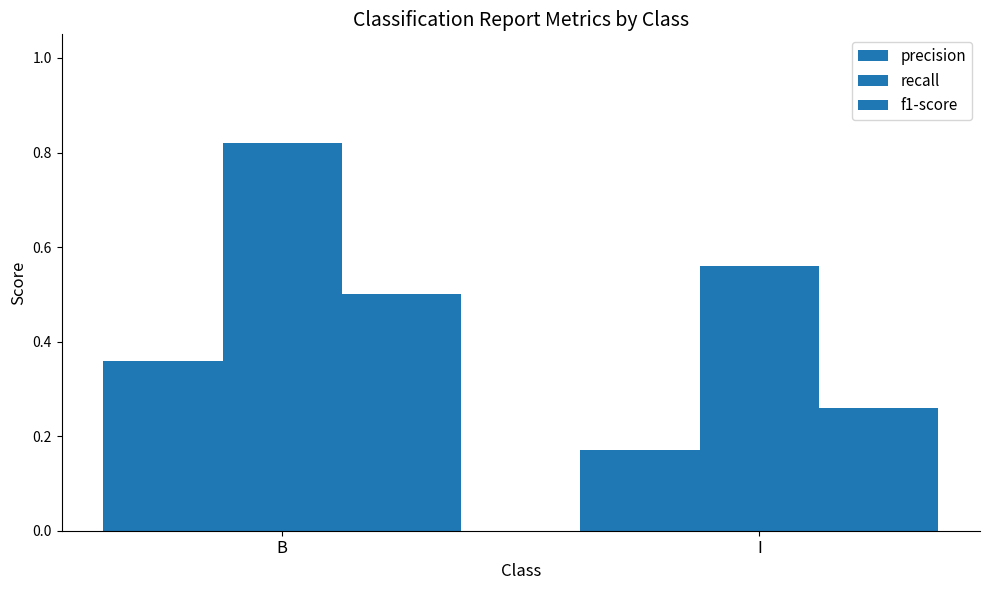

How many series are shown in this chart?

3